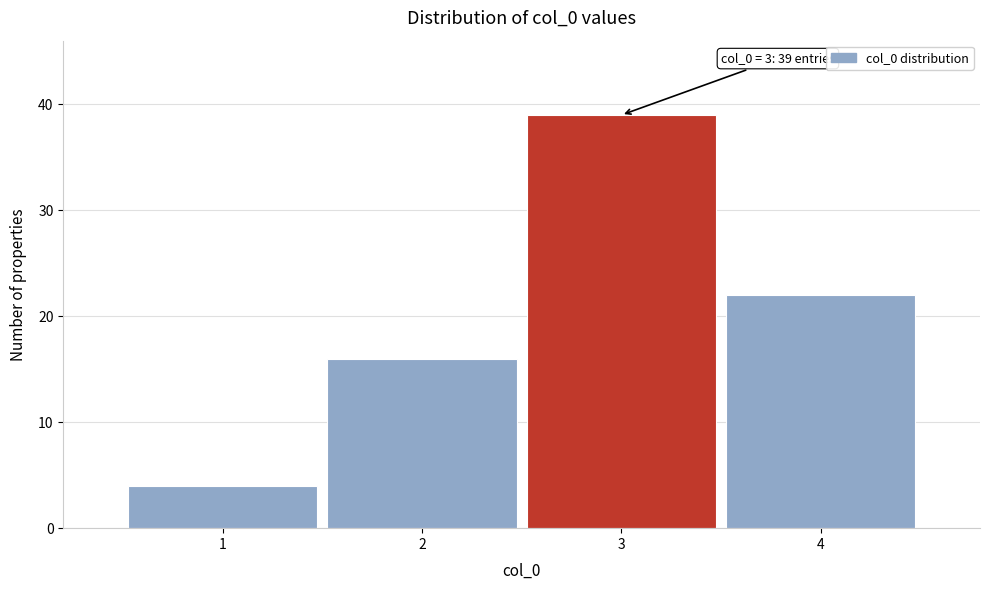

Which range on the x-axis has the tallest bar?

2.5 to 3.5